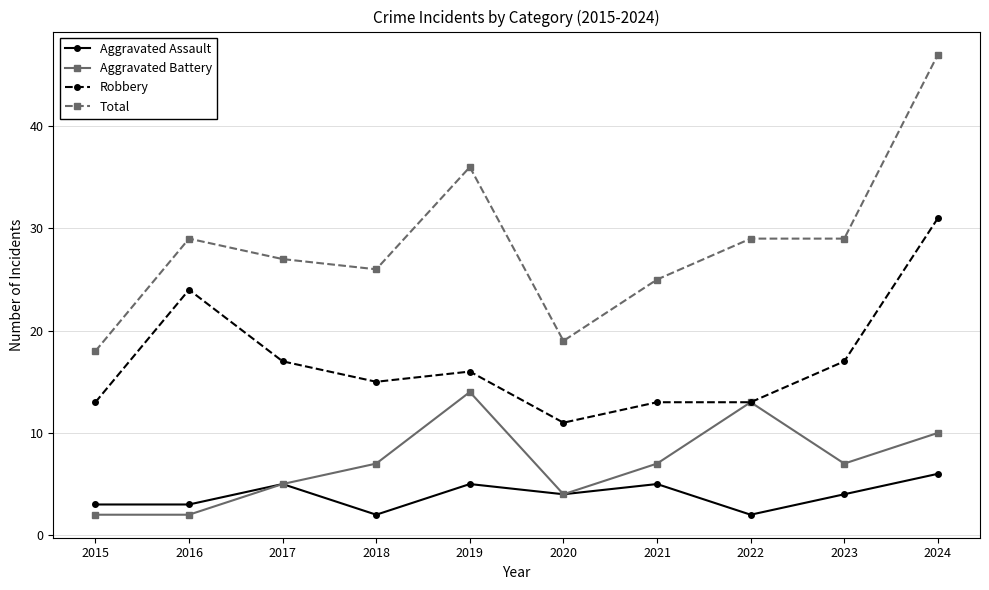

What are all the series names shown in the legend?

Aggravated Assault, Aggravated Battery, Robbery, Total